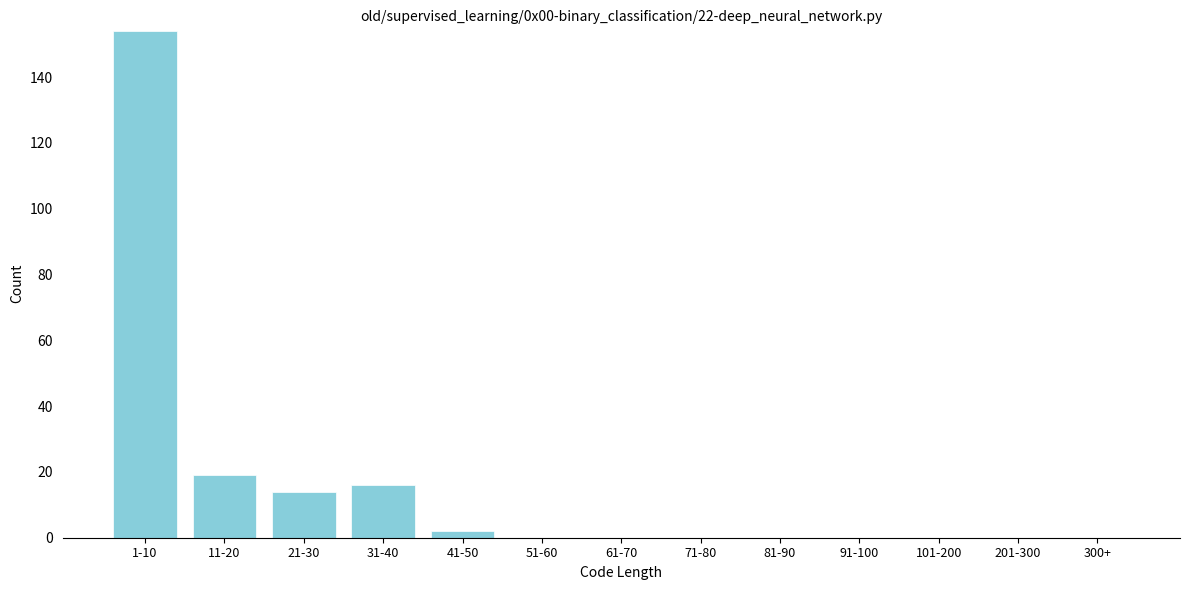

Reading left to right, transcribe all the data shown in this chart.

1-10=154	11-20=19	21-30=14	31-40=16	41-50=2	51-60=0	61-70=0	71-80=0	81-90=0	91-100=0	101-200=0	201-300=0	300+=0